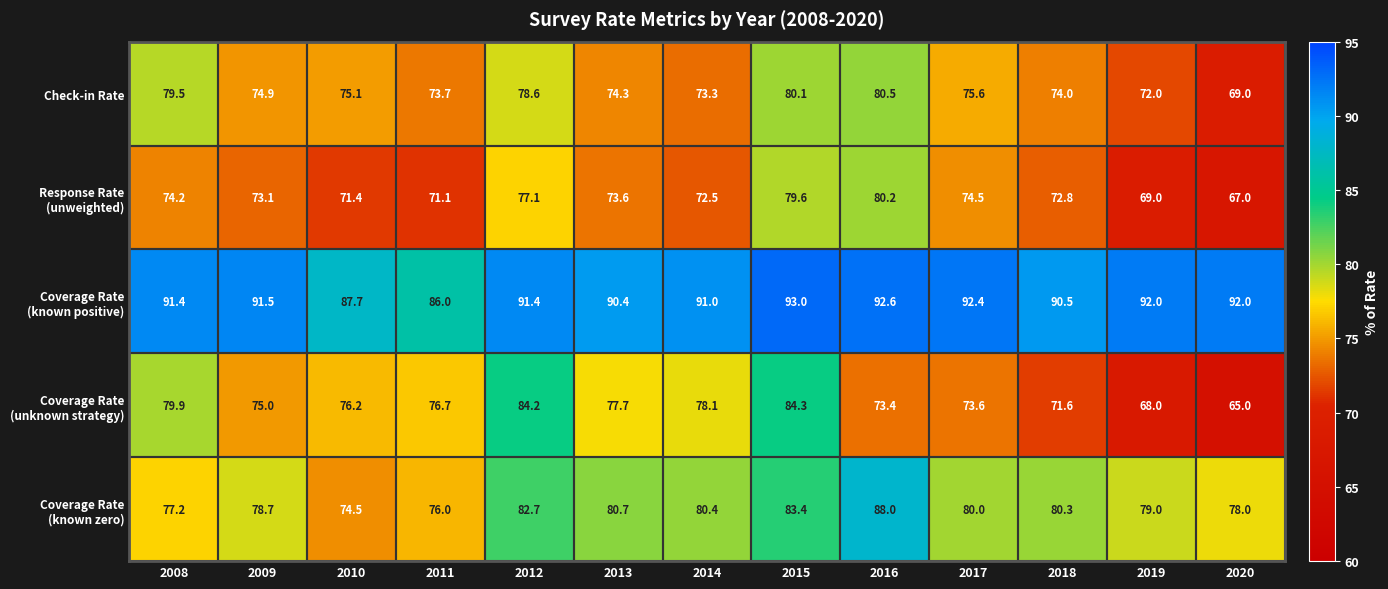

Is it true that Check-in Rate equals 73.7 at 2011?

True